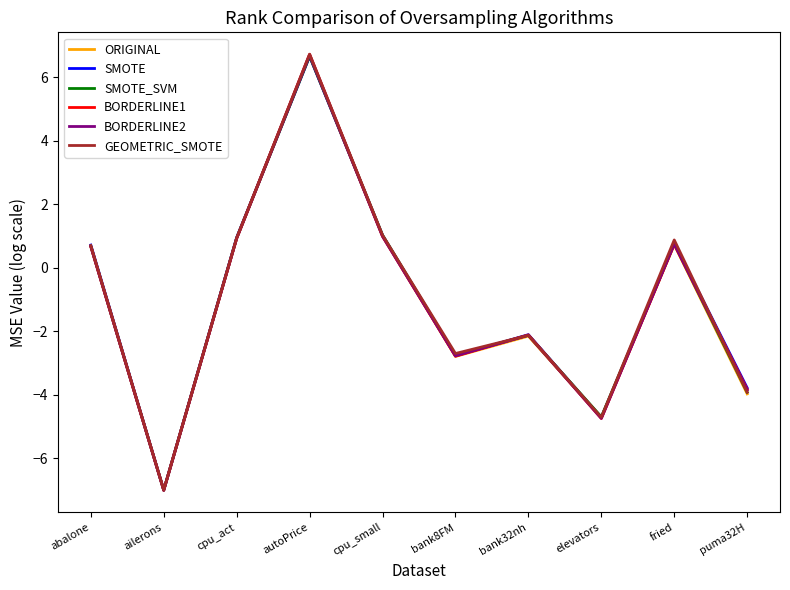

Between autoPrice and bank8FM, which series saw the biggest shift?

BORDERLINE1